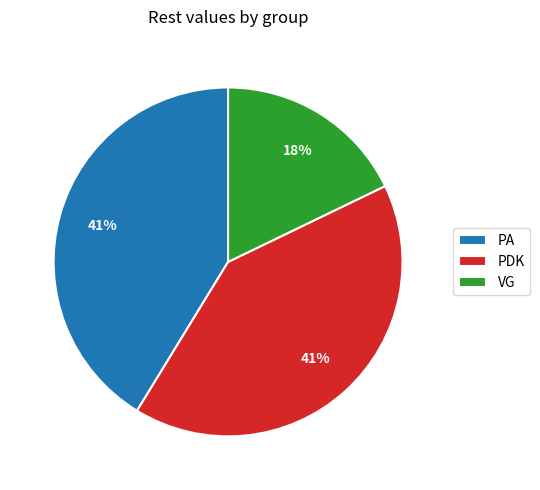

Combined, do PA and VG account for over 50%?

Yes